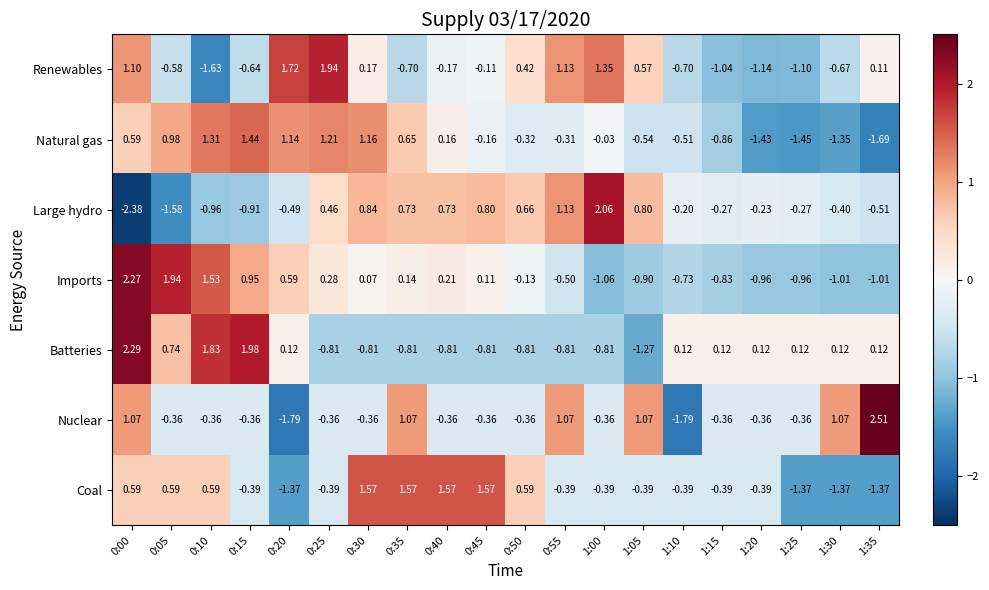

Which series changed the most between 1:15 and 1:35?

Nuclear